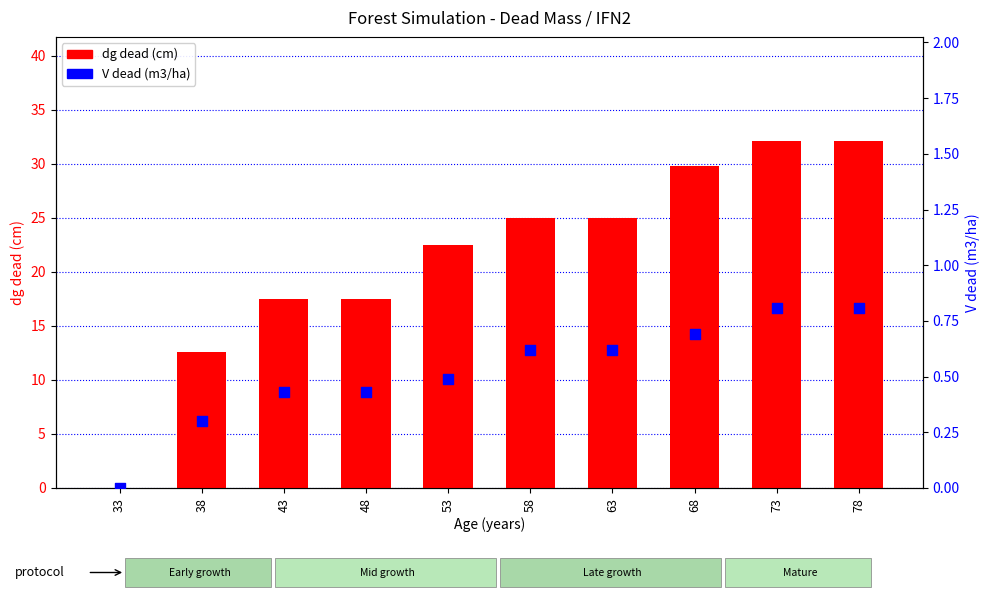

At which category is the sum across all series the highest?

73